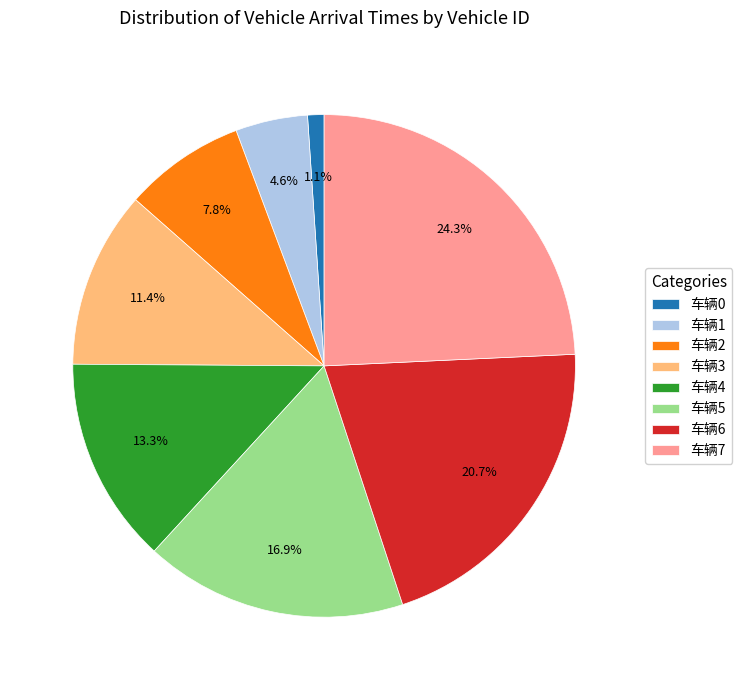

Which slice is the smallest?

车辆0